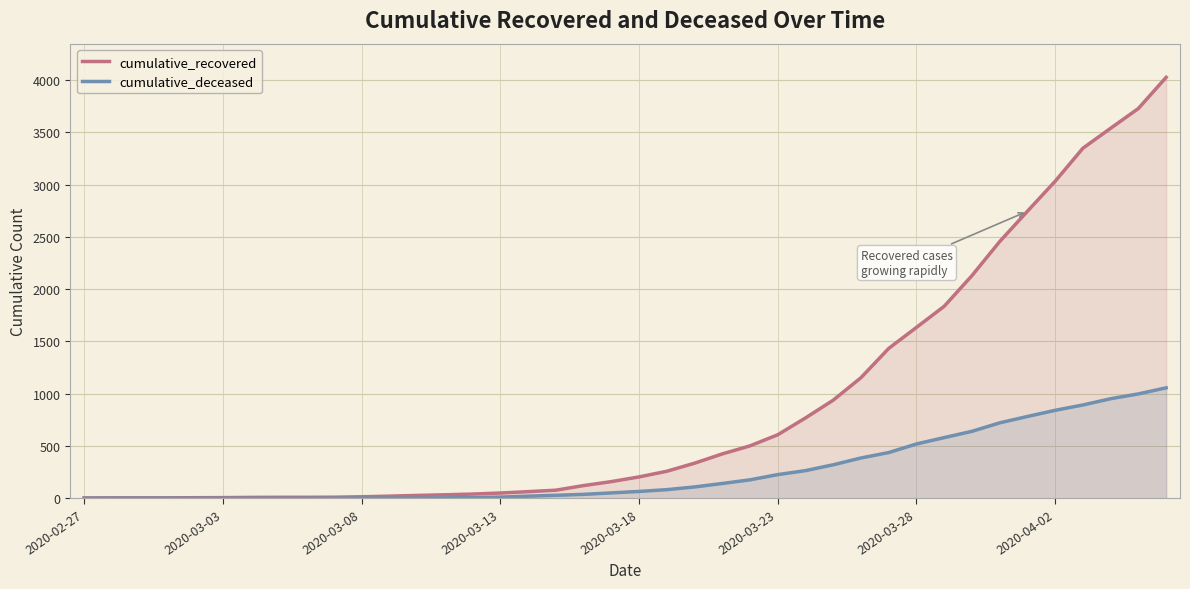

Which series has the largest total across all categories?

cumulative_recovered